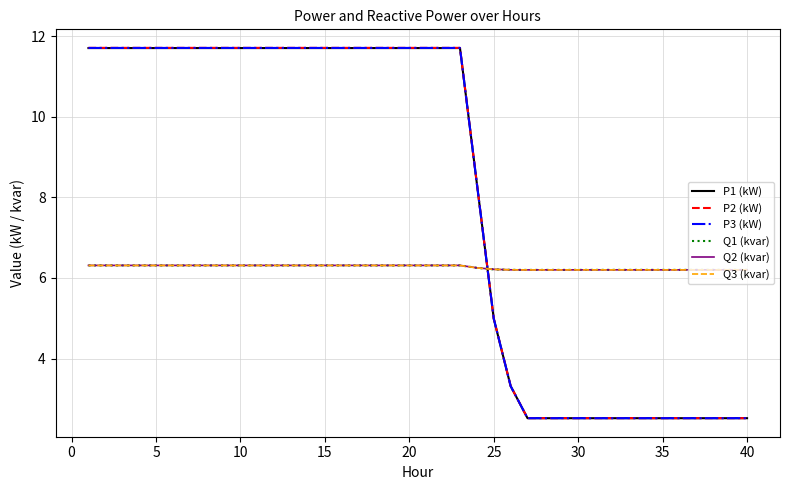

What are all the series names shown in the legend?

P1 (kW), P2 (kW), P3 (kW), Q1 (kvar), Q2 (kvar), Q3 (kvar)